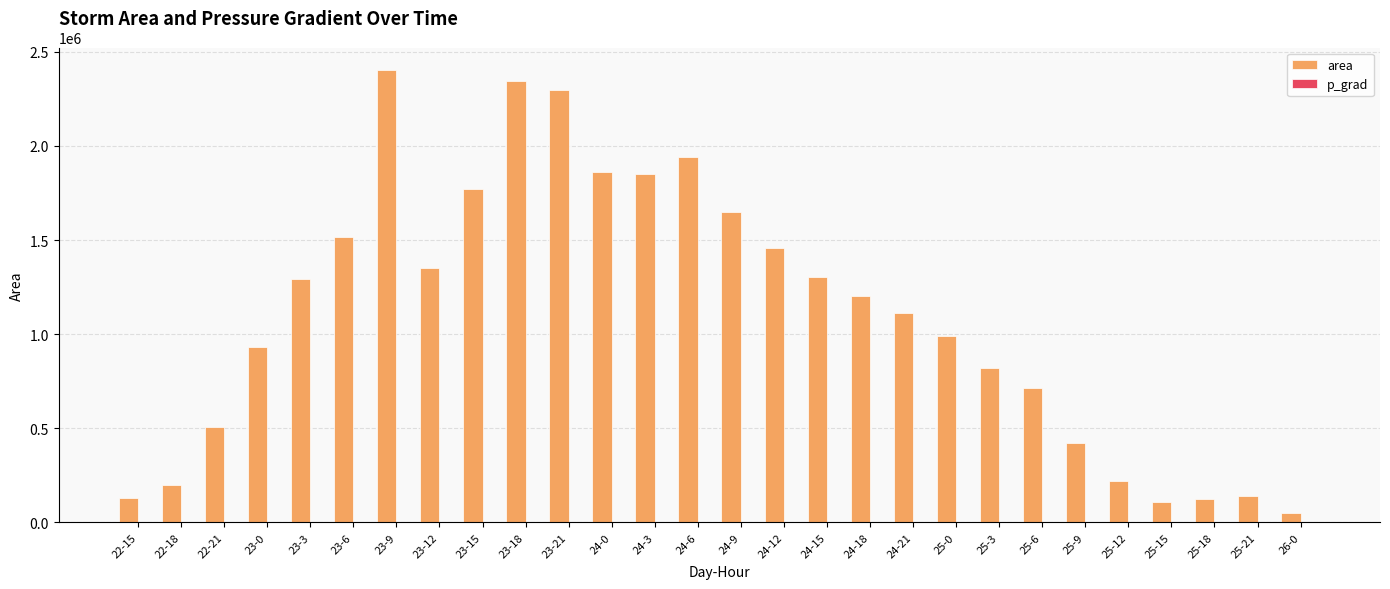

At which label does area reach its peak?

23-9